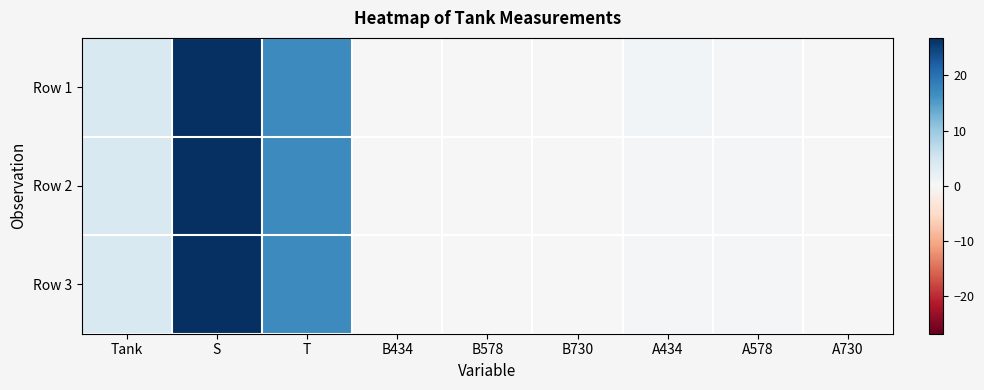

Which series has the largest total across all categories?

Row 1